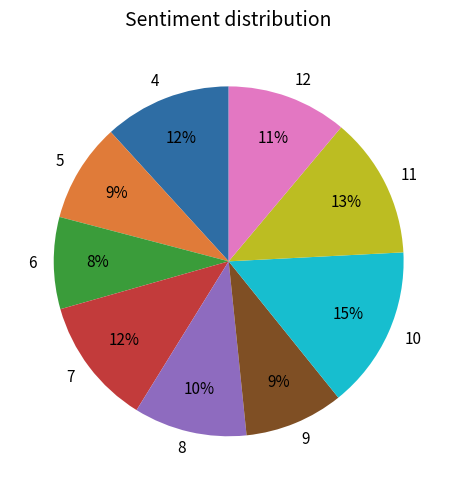

How many slices are in this pie chart?

9